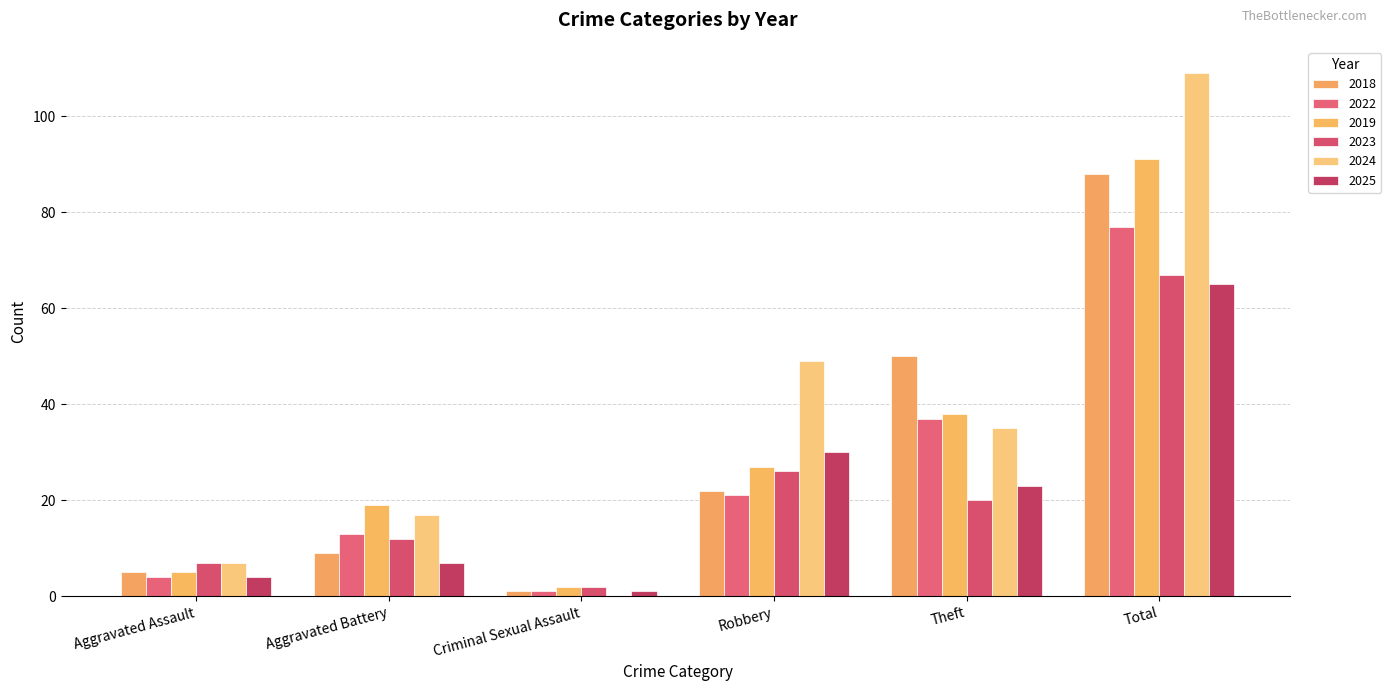

Is the value of 2024 at Theft greater than the value of 2018 at Robbery?

Yes